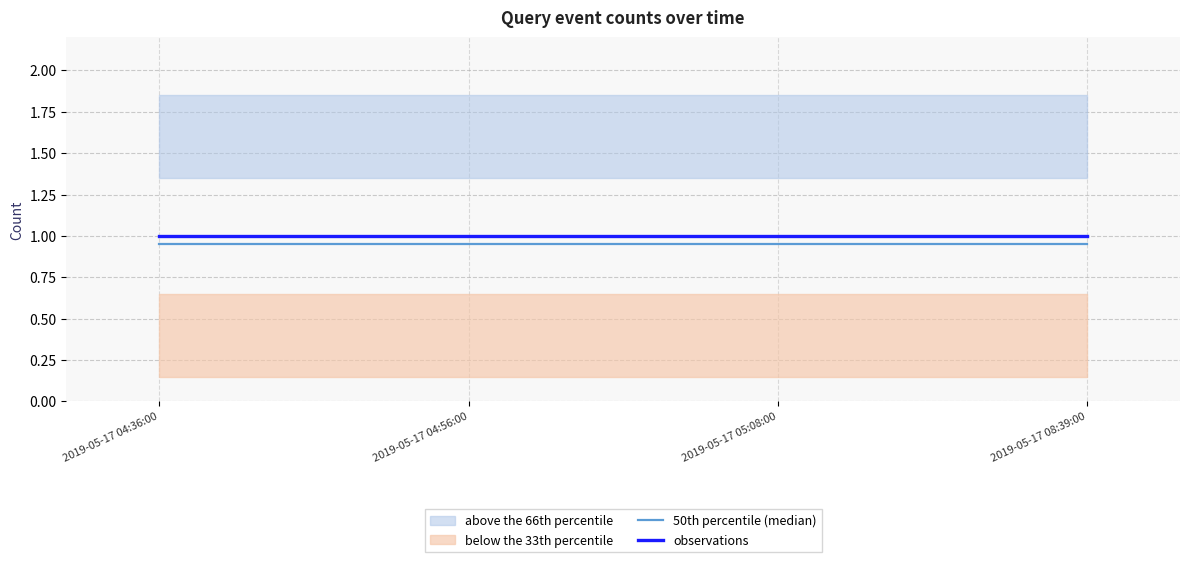

The value of observations at 2019-05-17 04:56:00 is 0.3. True or false?

False